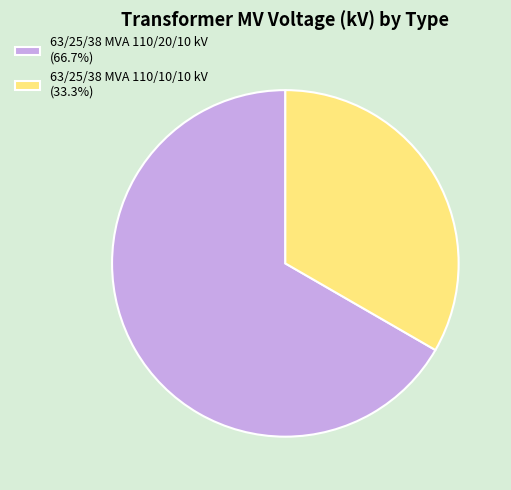

What is the ratio of the value at 63/25/38 MVA 110/20/10 kV (66.7%) to the value at 63/25/38 MVA 110/10/10 kV (33.3%)?

2.0